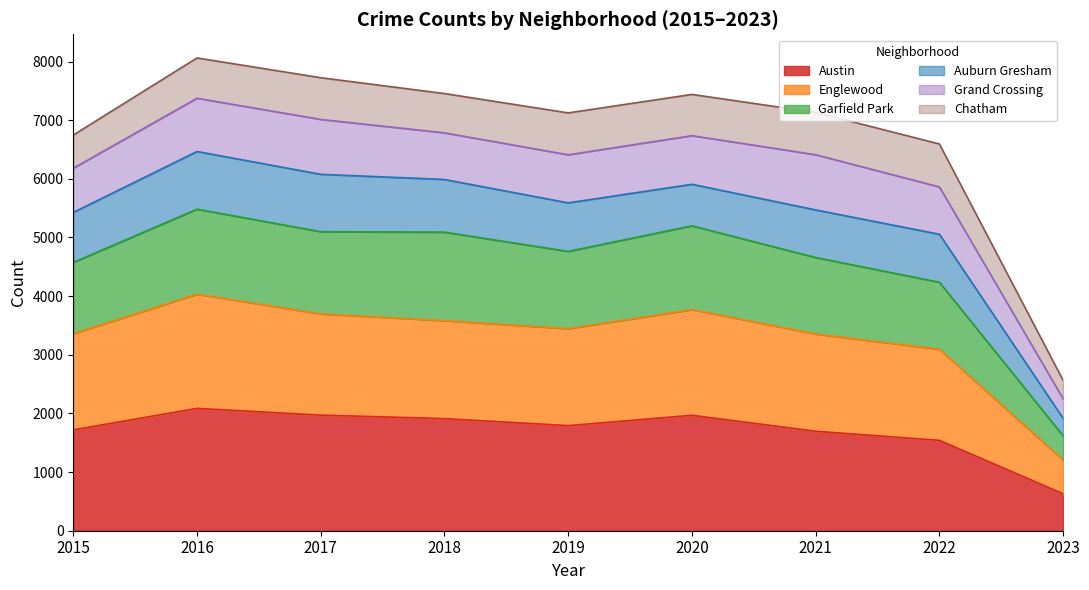

How many values in the Austin series exceed 1792?

4